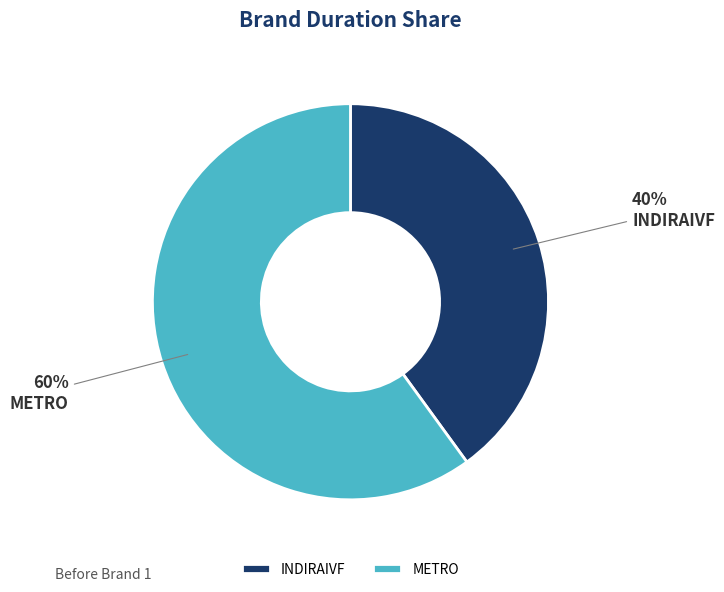

Does METRO account for over 50% of the chart?

Yes